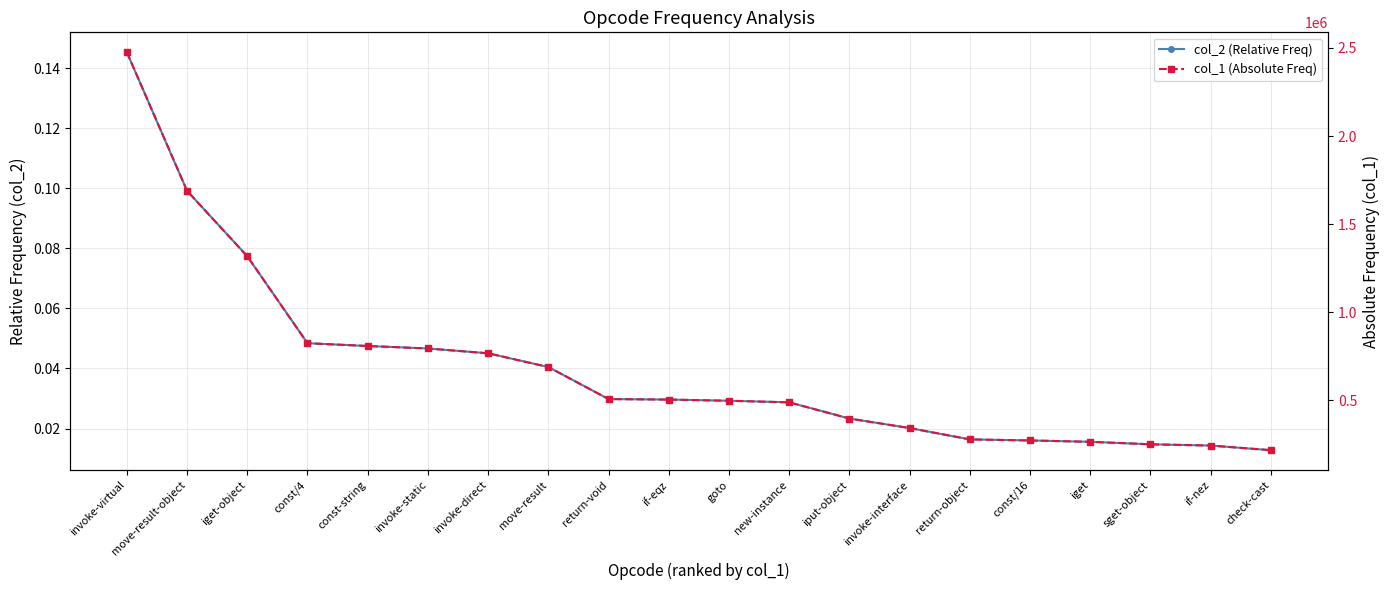

What position from the right is goto?

10